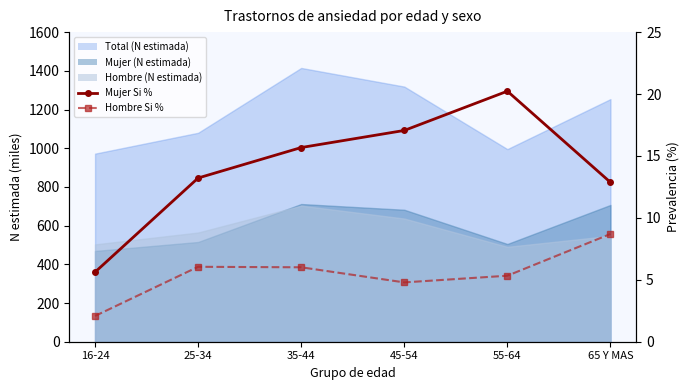

True or false: Hombre Si % has a value of 1.3 at 16-24.

False